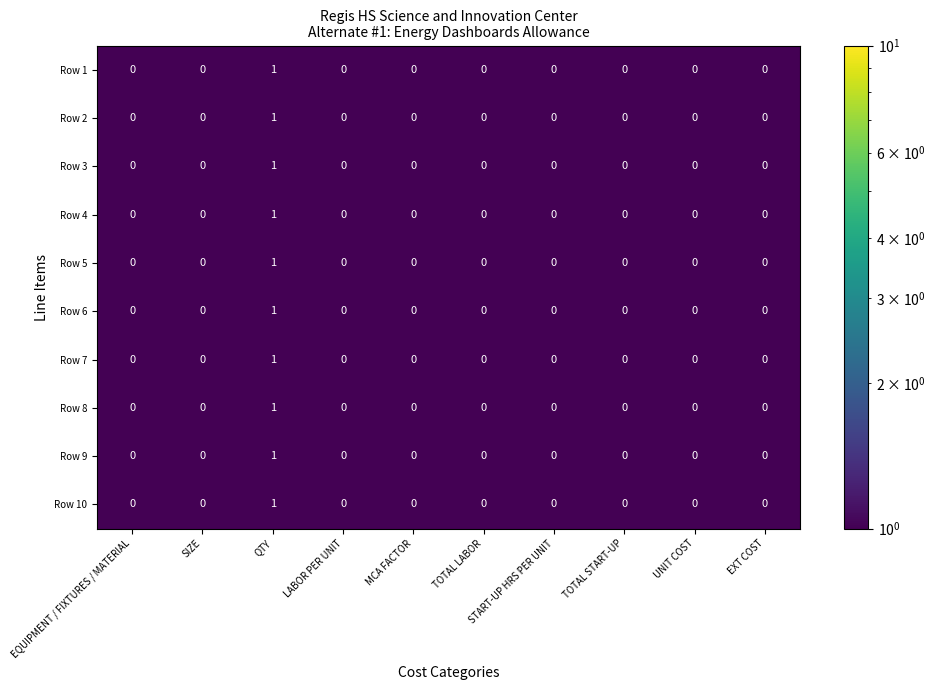

The value of Row 4 at SIZE is 1. True or false?

False